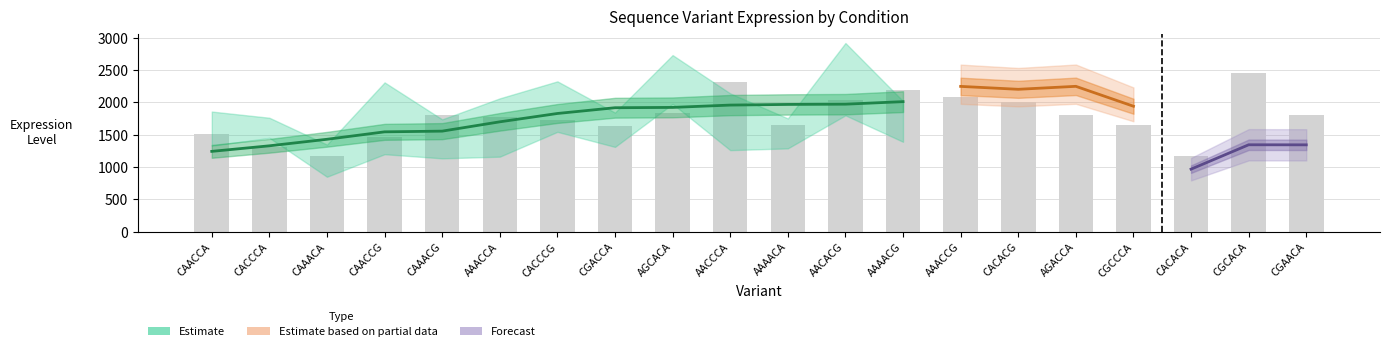

Is it true that 1_0_2 equals 2325 at CACCCG?

True